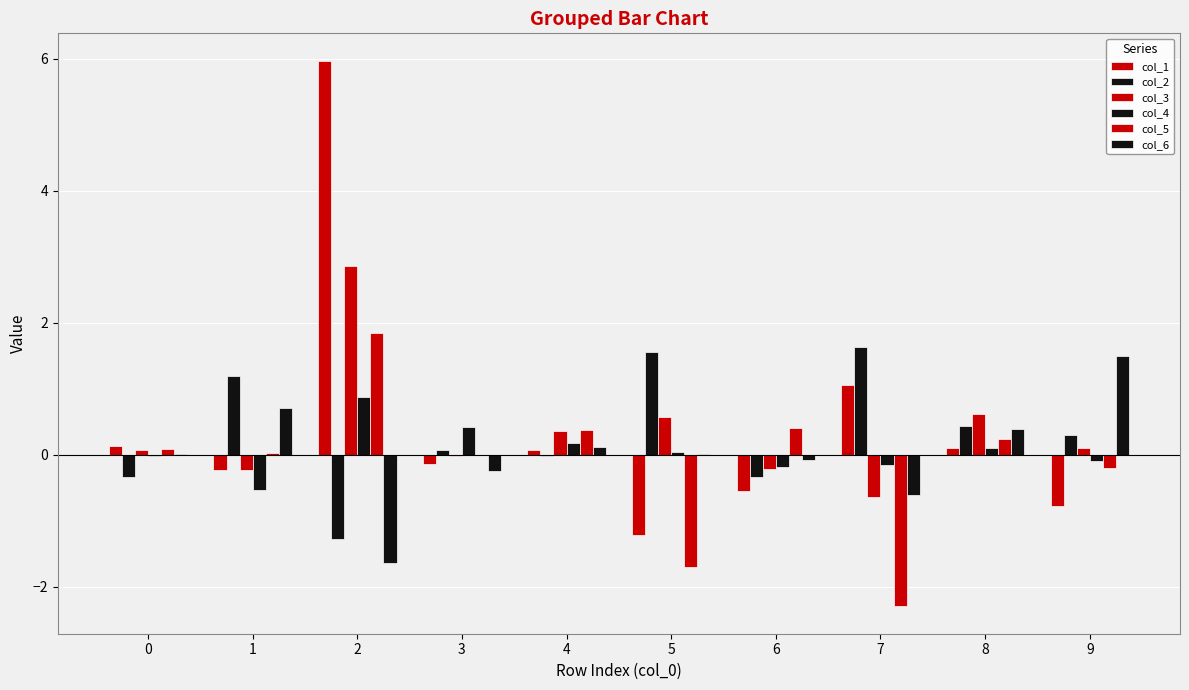

What is the smallest value displayed?

-2.3